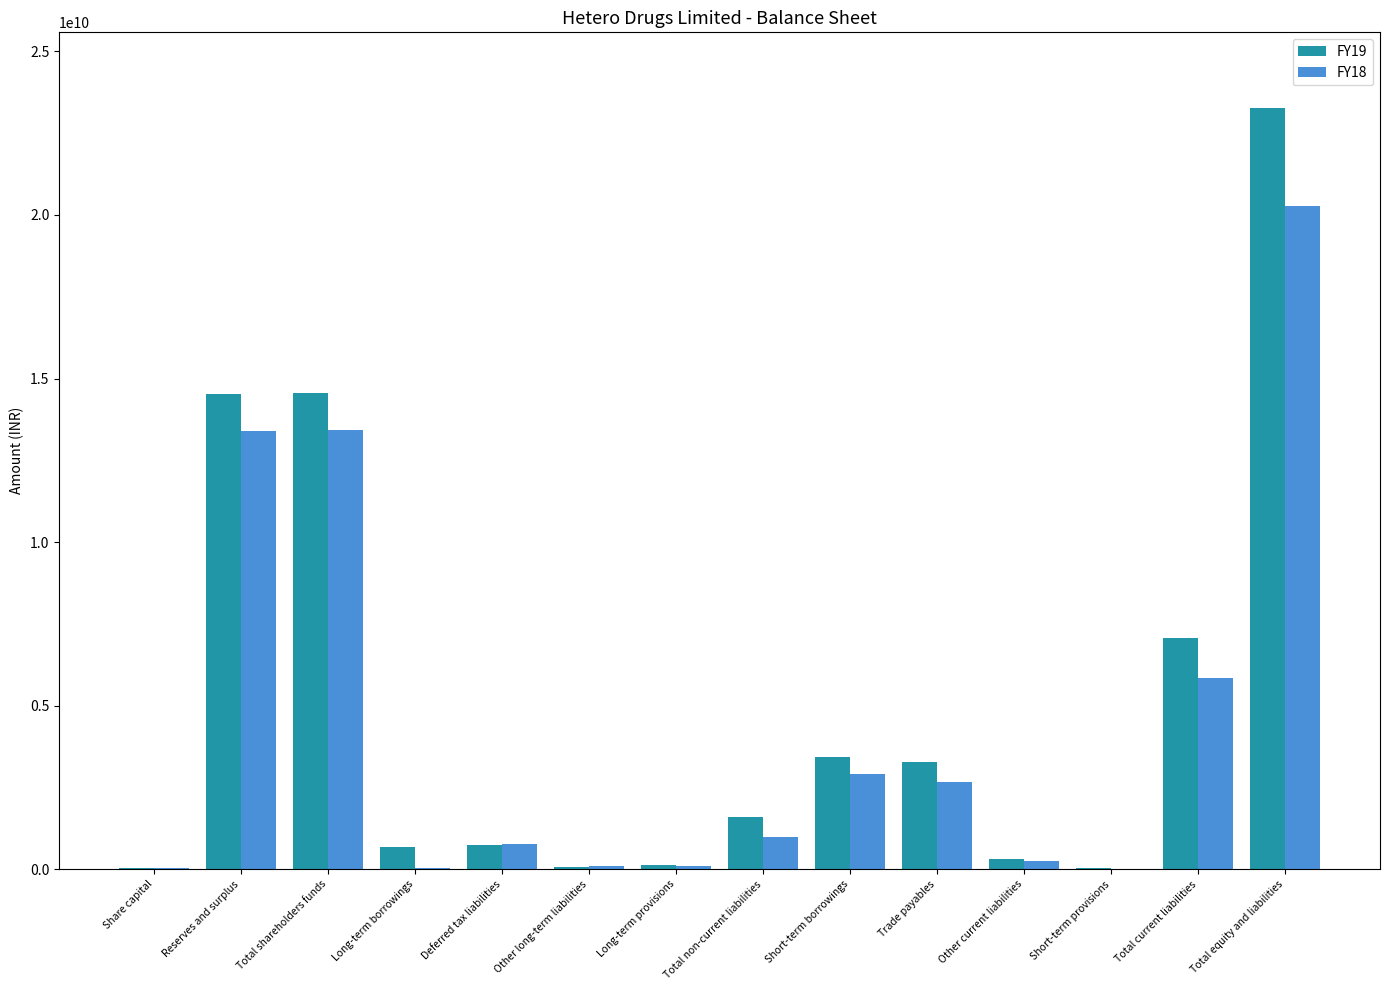

At which category is the sum across all series the highest?

Total equity and liabilities